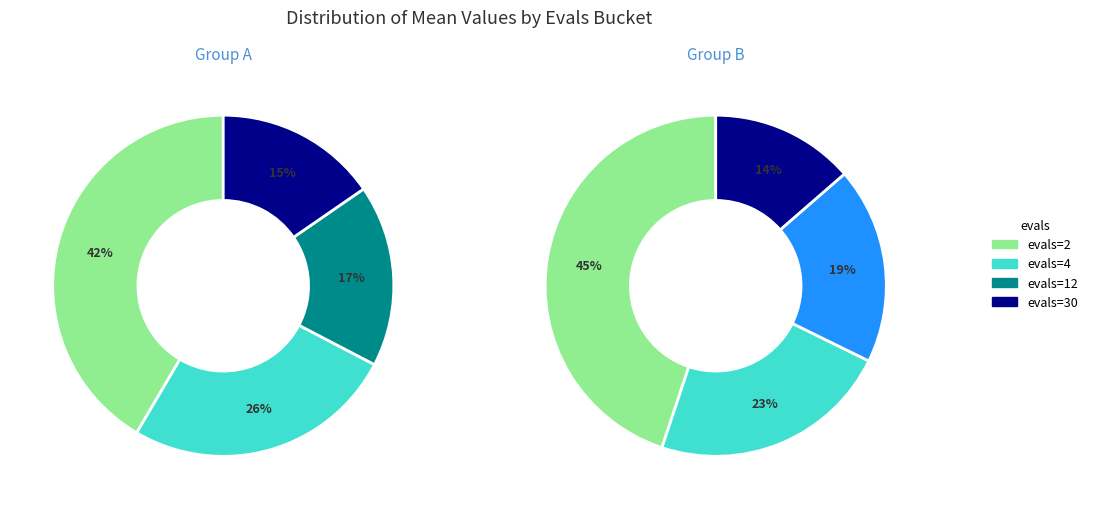

To the nearest percent, what is the combined percentage of 4 and 12?

43%